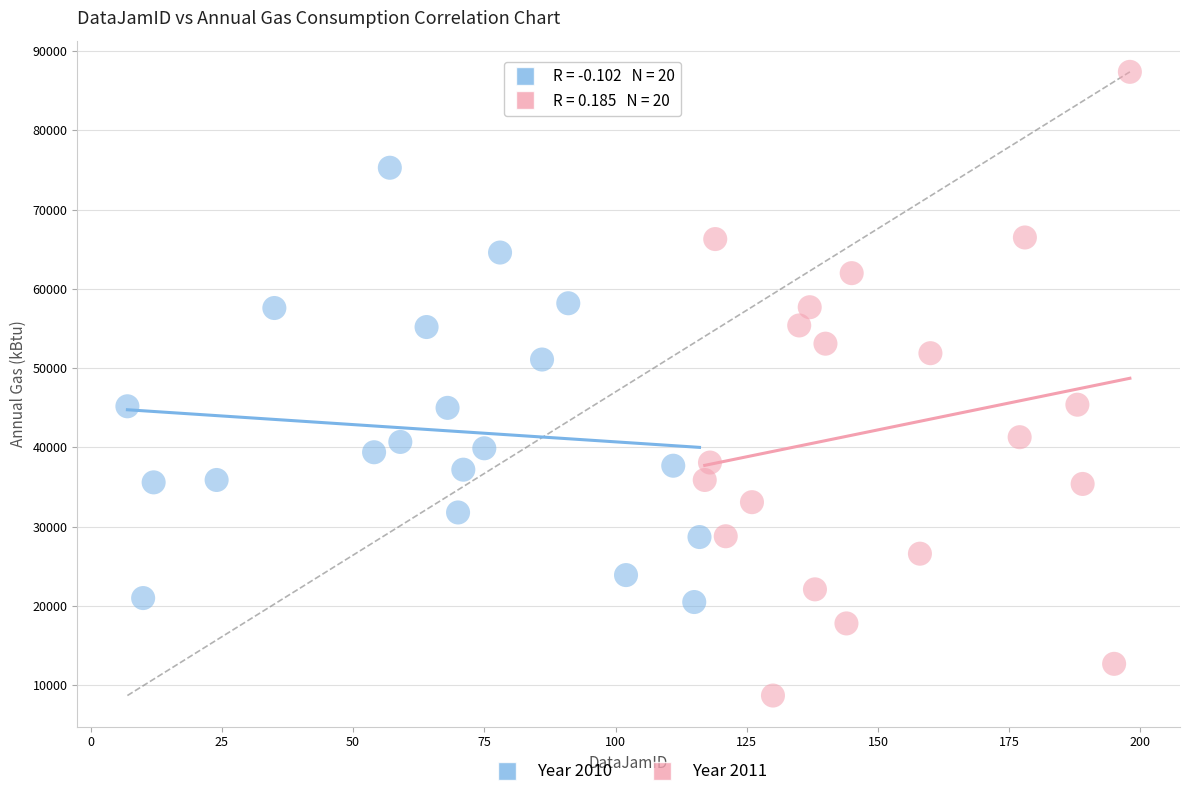

Which series contains the highest Y value?

Year 2011